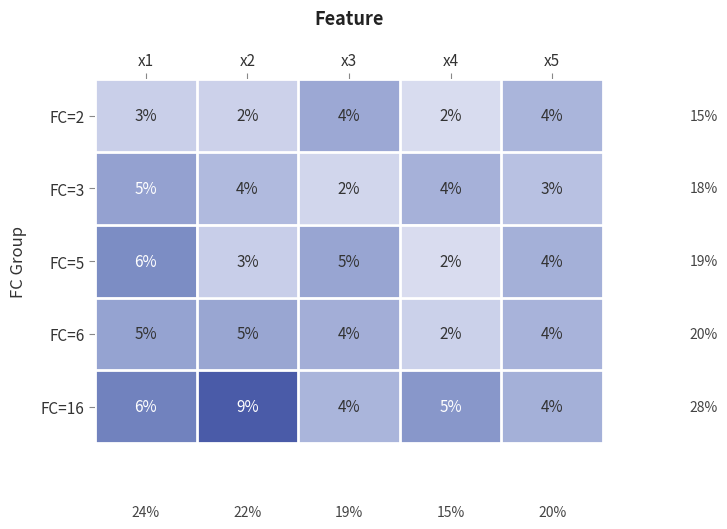

Between x2 and x5, which series saw the biggest shift?

FC=16